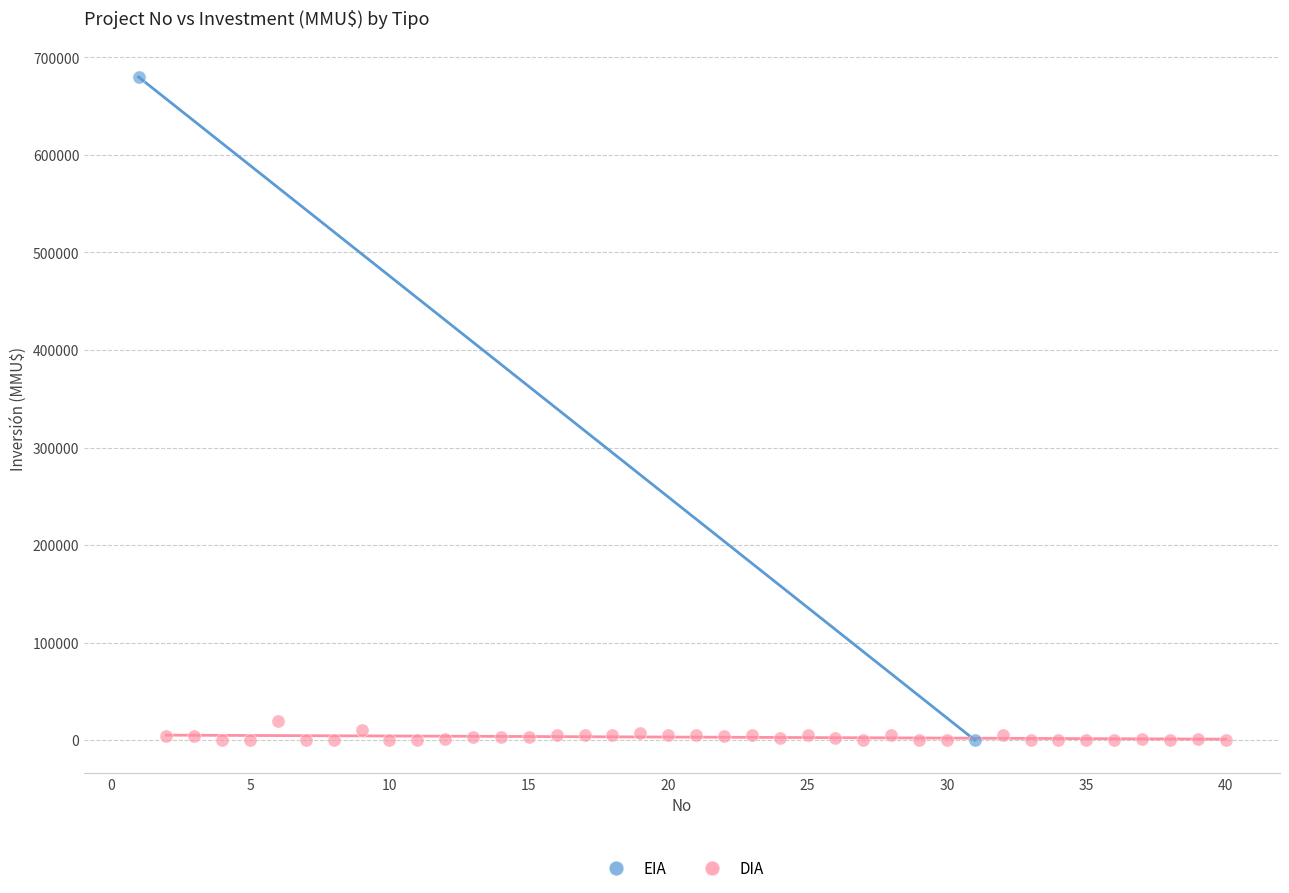

What are all the series names shown in the legend?

EIA, DIA